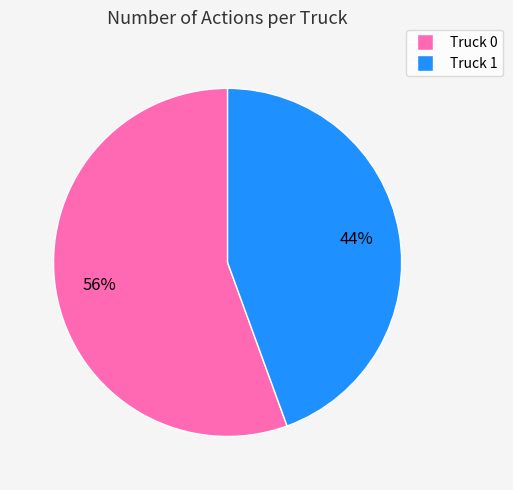

To the nearest percent, what percentage of the pie is Truck 1?

44%